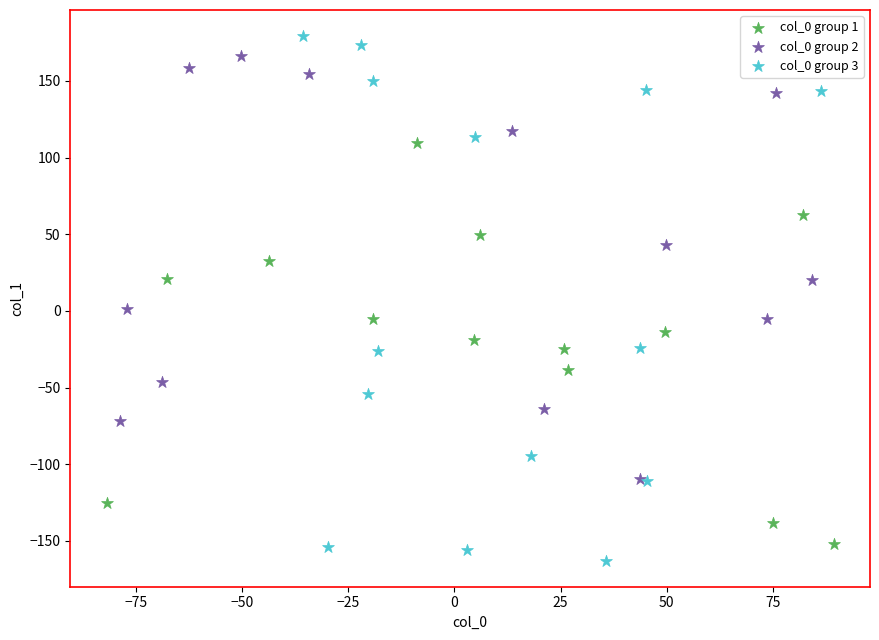

Which series has the widest spread of Y values?

col_0 group 3